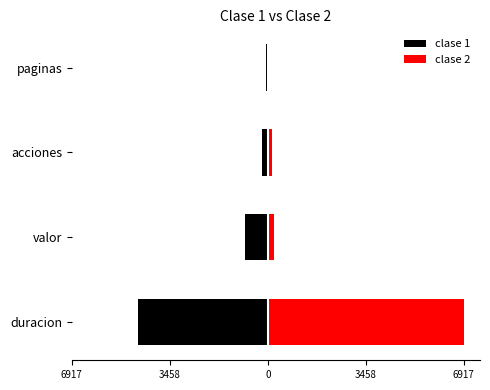

What is the difference between the second highest and second lowest values in the clase 2 series?

87